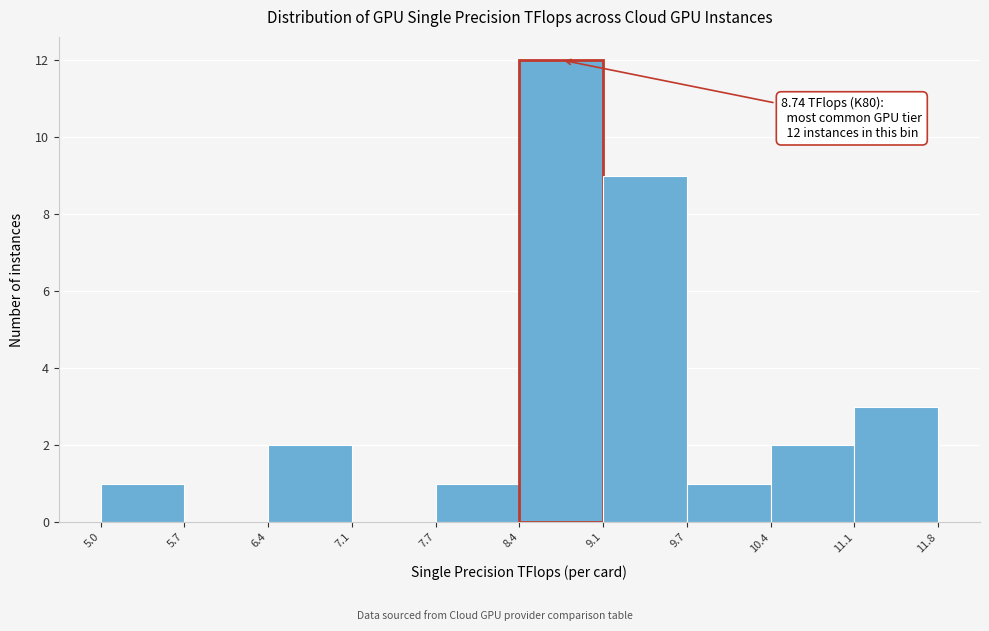

Which range on the x-axis has the tallest bar?

8.4 to 9.1